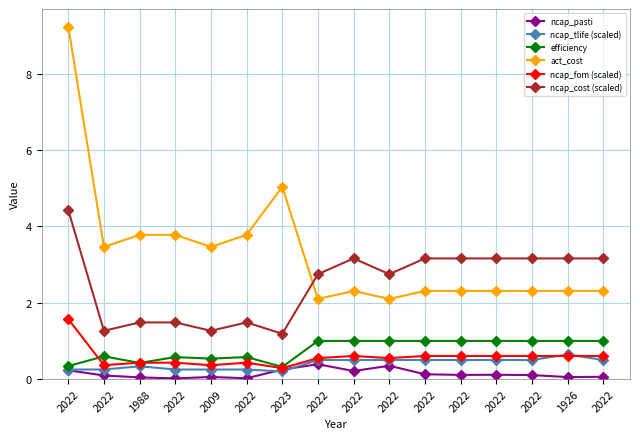

What is the label of the 11th point from the right?

2022